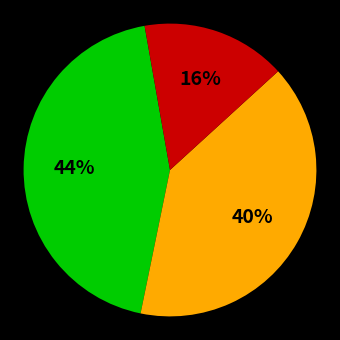

Does any single category account for the majority?

No